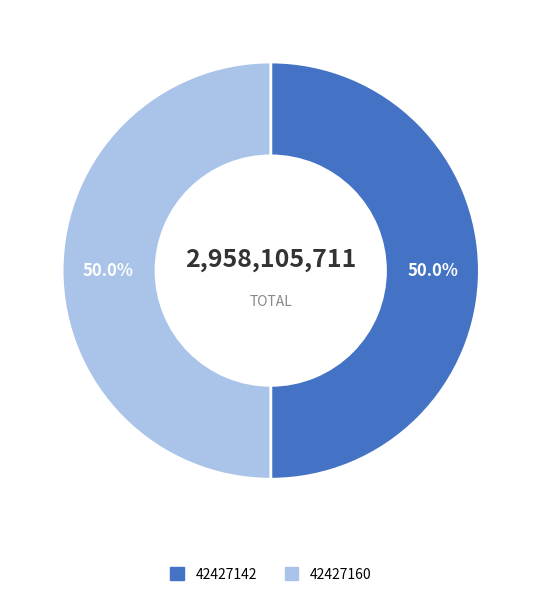

Is the sum of 42427142 and 42427160 greater than half?

Yes